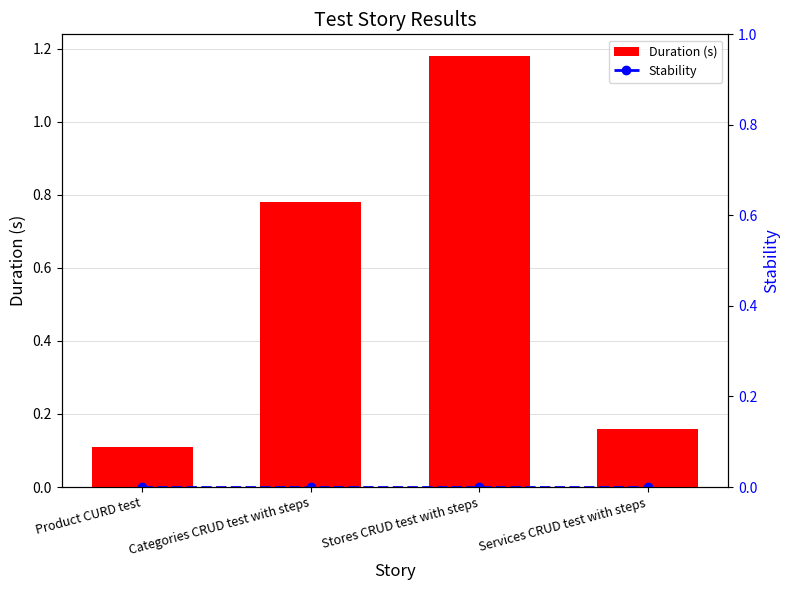

Which series has the largest total across all categories?

Duration (s)